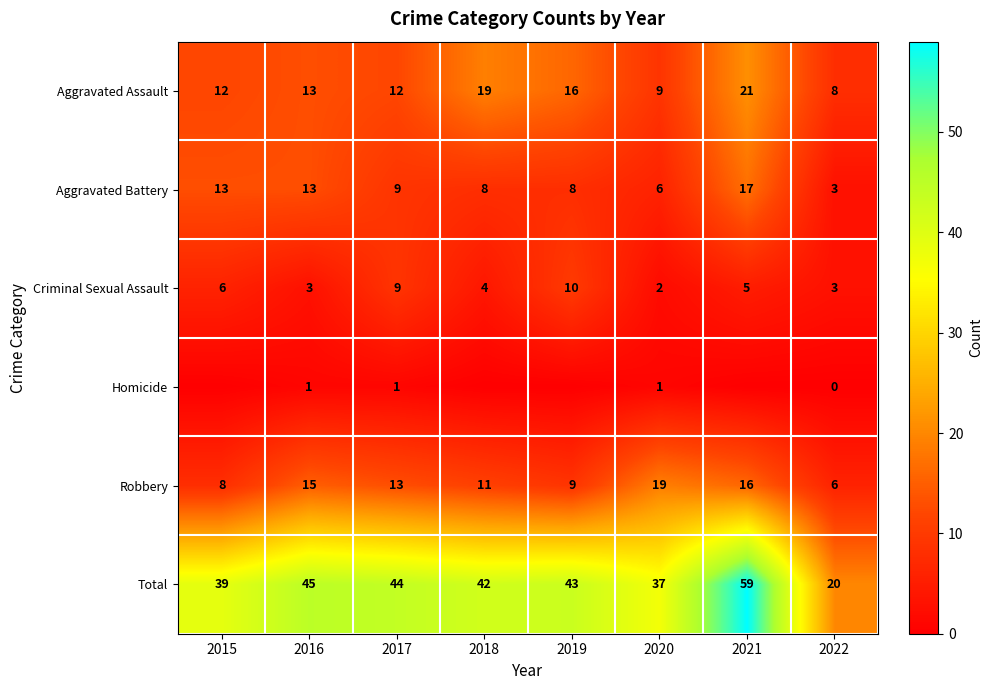

Is it true that Robbery equals 11 at 2018?

True